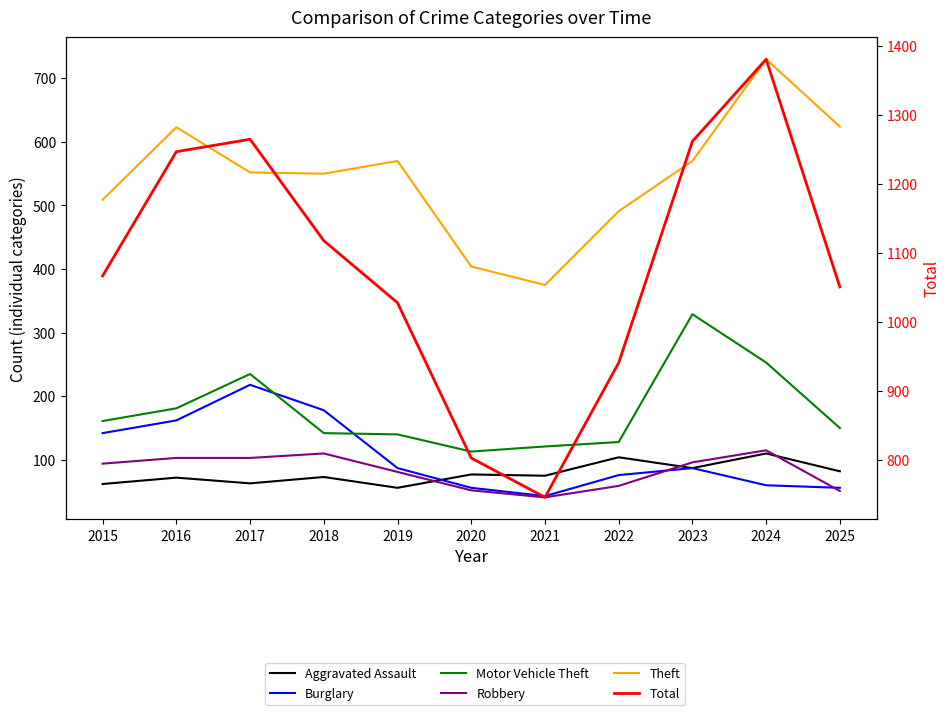

How many interior local valleys does the Theft series have?

2